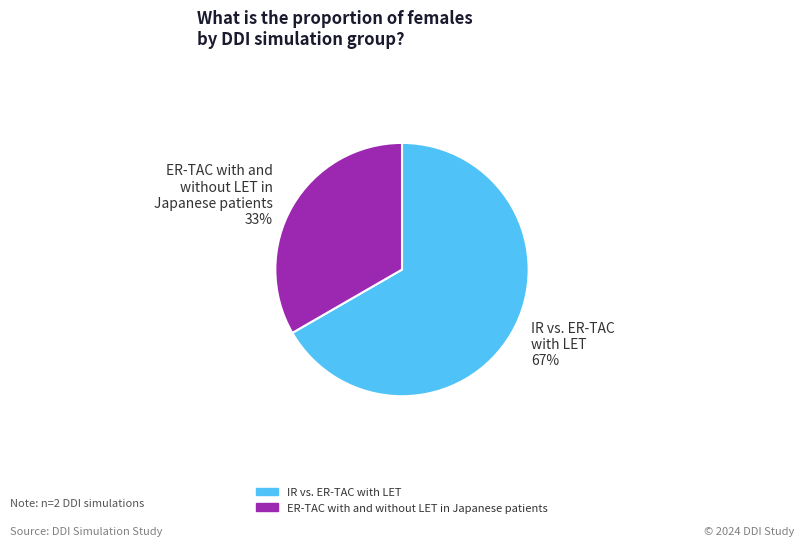

To the nearest percent, what is the combined percentage of ER-TAC with and without LET in Japanese patients 33% and IR vs. ER-TAC with LET 67%?

100%